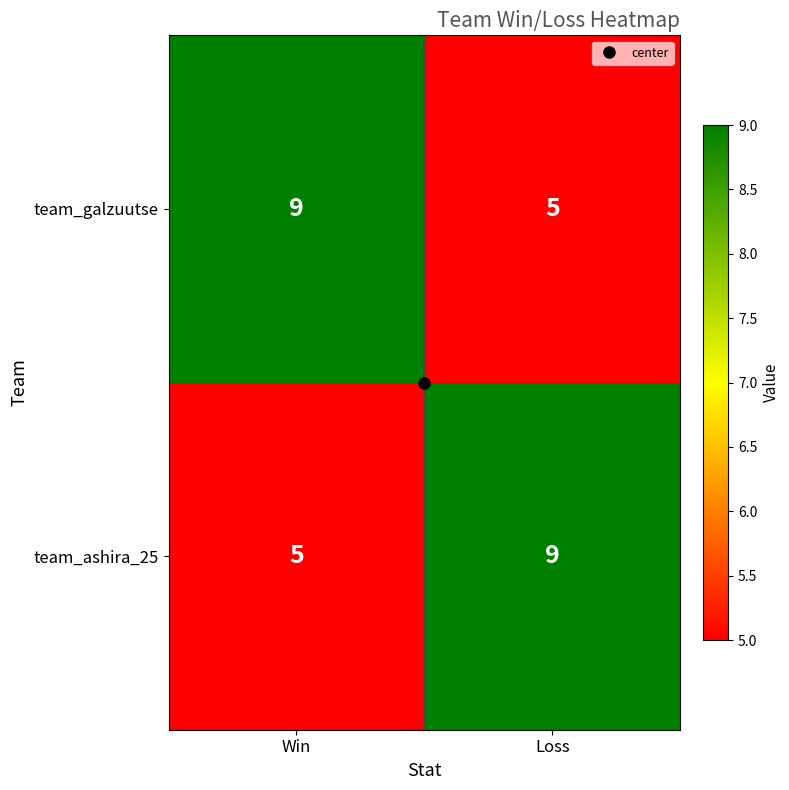

At Win, list the series in order from largest to smallest.

team_galzuutse, team_ashira_25